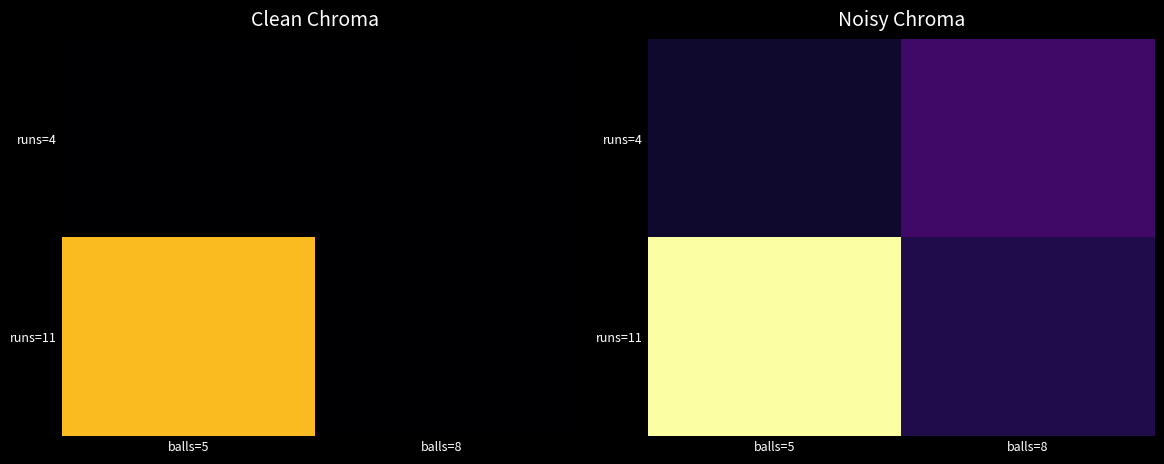

What is the total value across all series at balls=5?

2.6